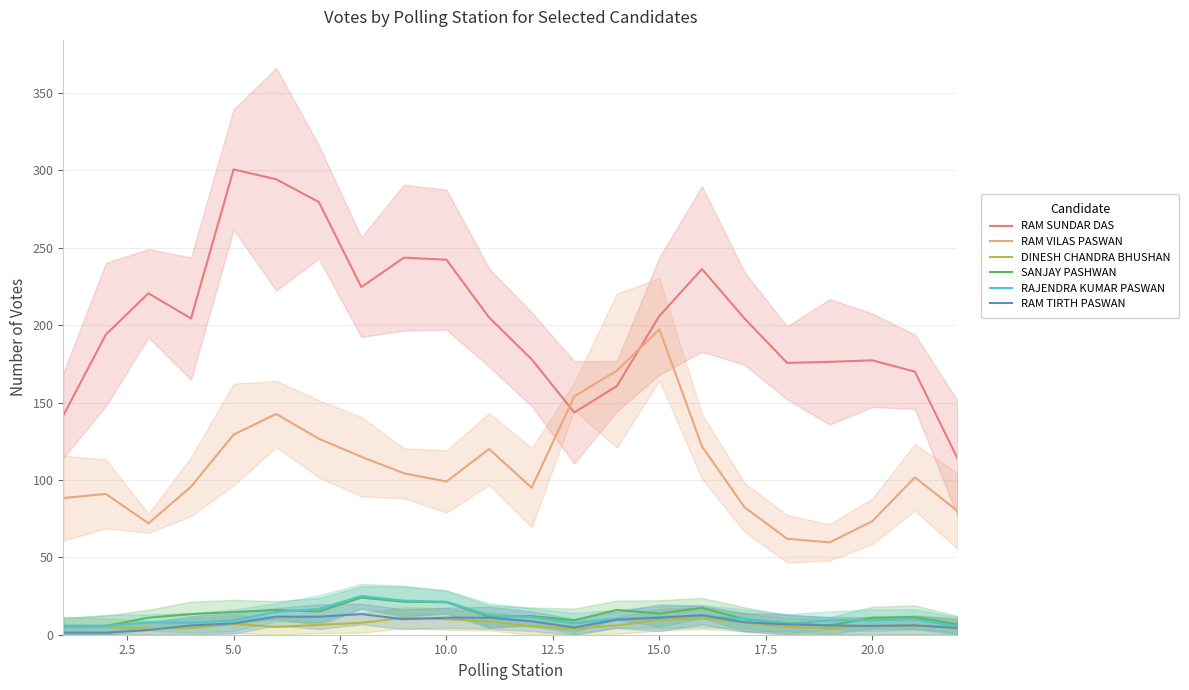

True or false: RAM SUNDAR DAS and DINESH CHANDRA BHUSHAN intersect in this chart.

False